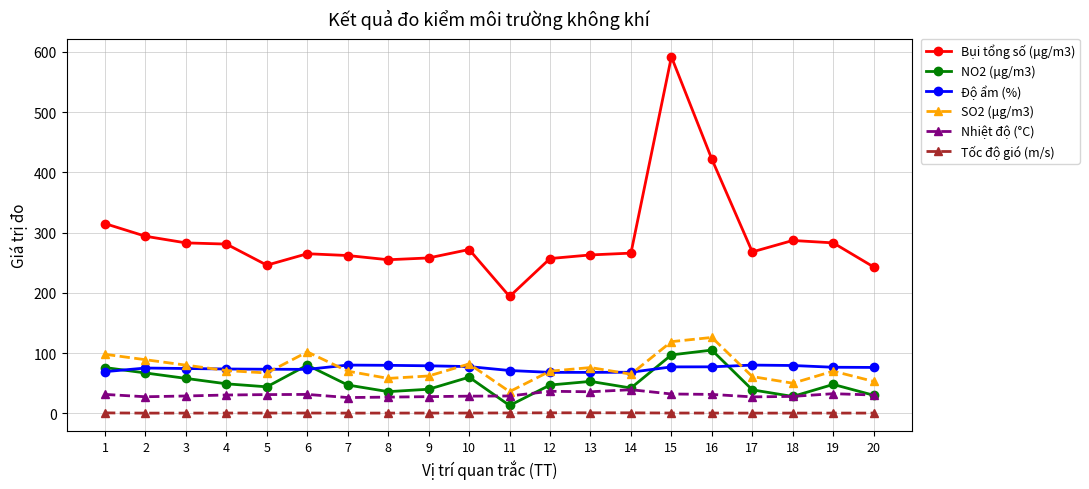

Which series has the largest range (max minus min)?

Bụi tổng số (μg/m3)